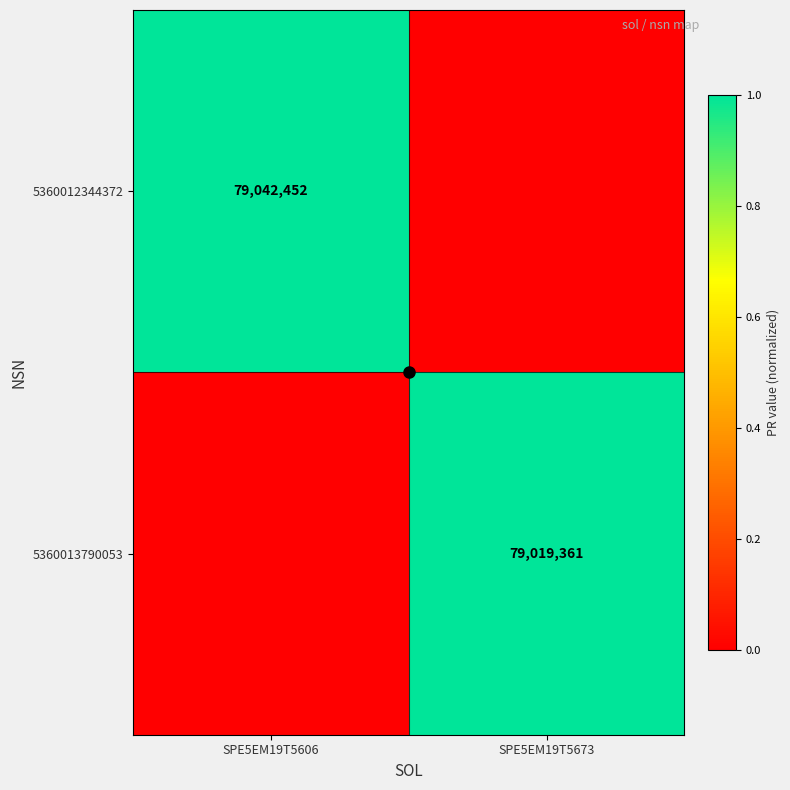

At which category is the sum across all series the highest?

SPE5EM19T5606